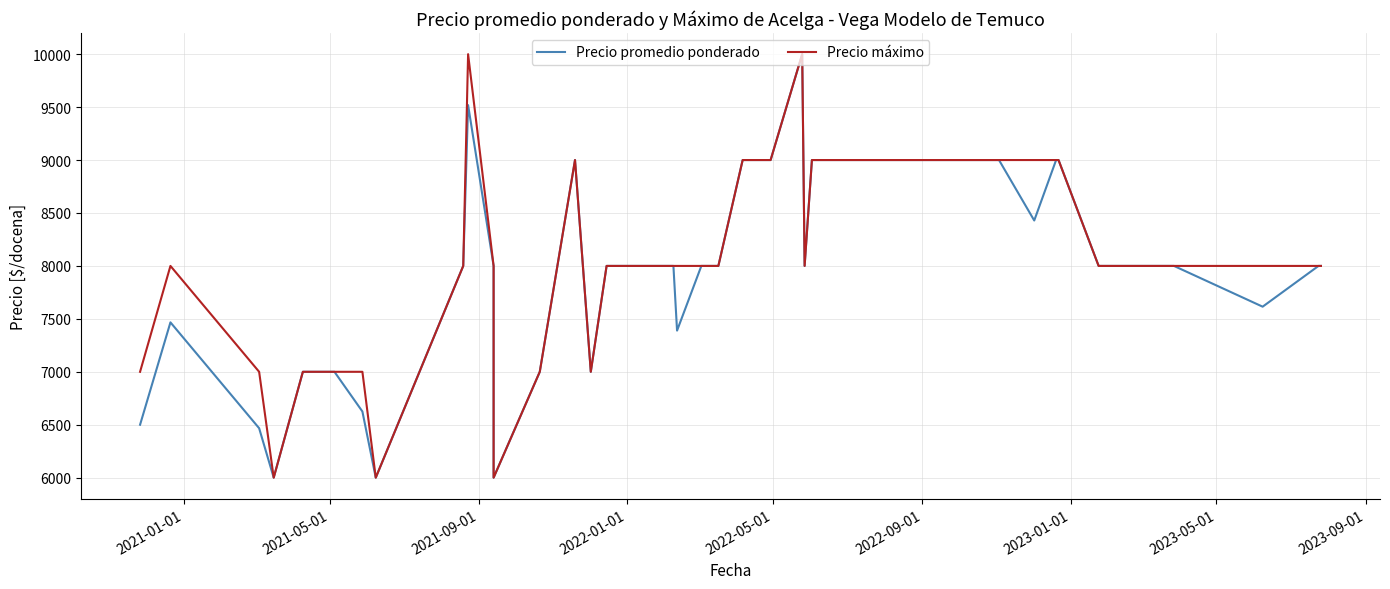

True or false: Precio promedio ponderado and Precio máximo cross at least once.

False